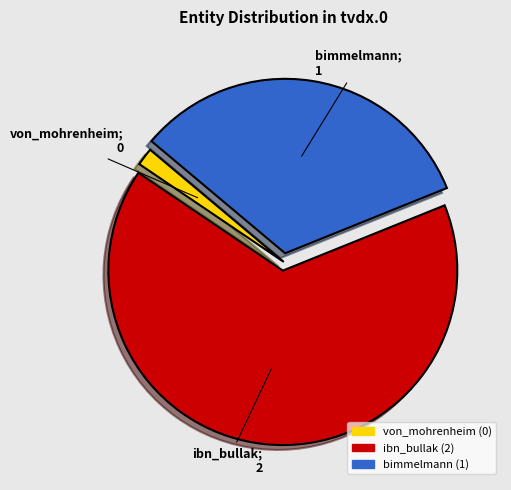

True or false: bimmelmann accounts for 41% of the total.

False